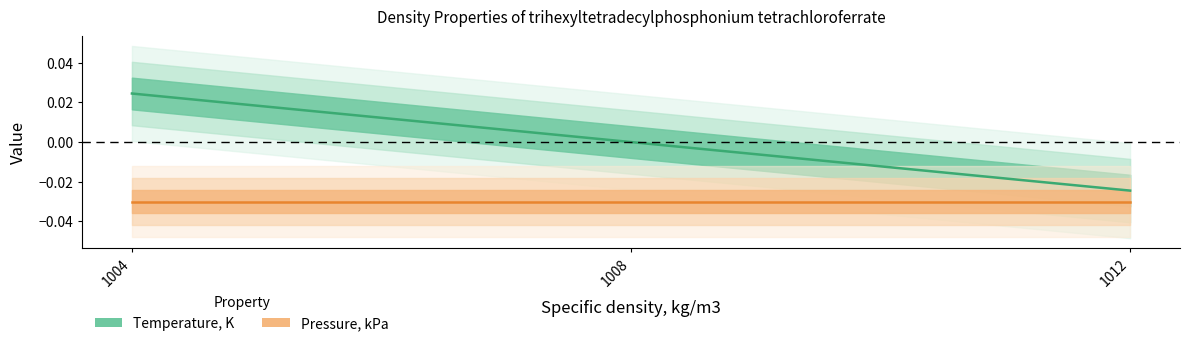

Where is the data nearest to the value 0?

1008